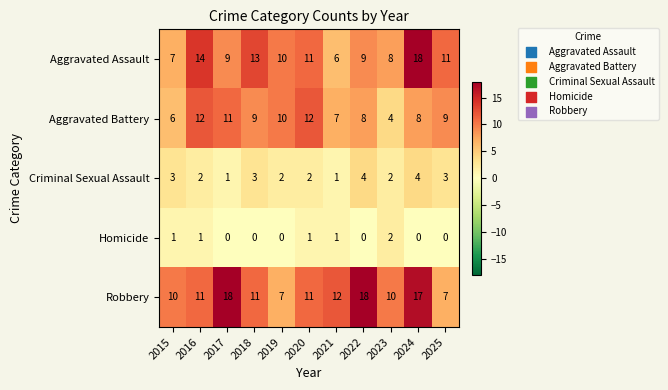

Which series has the largest range (max minus min)?

Aggravated Assault